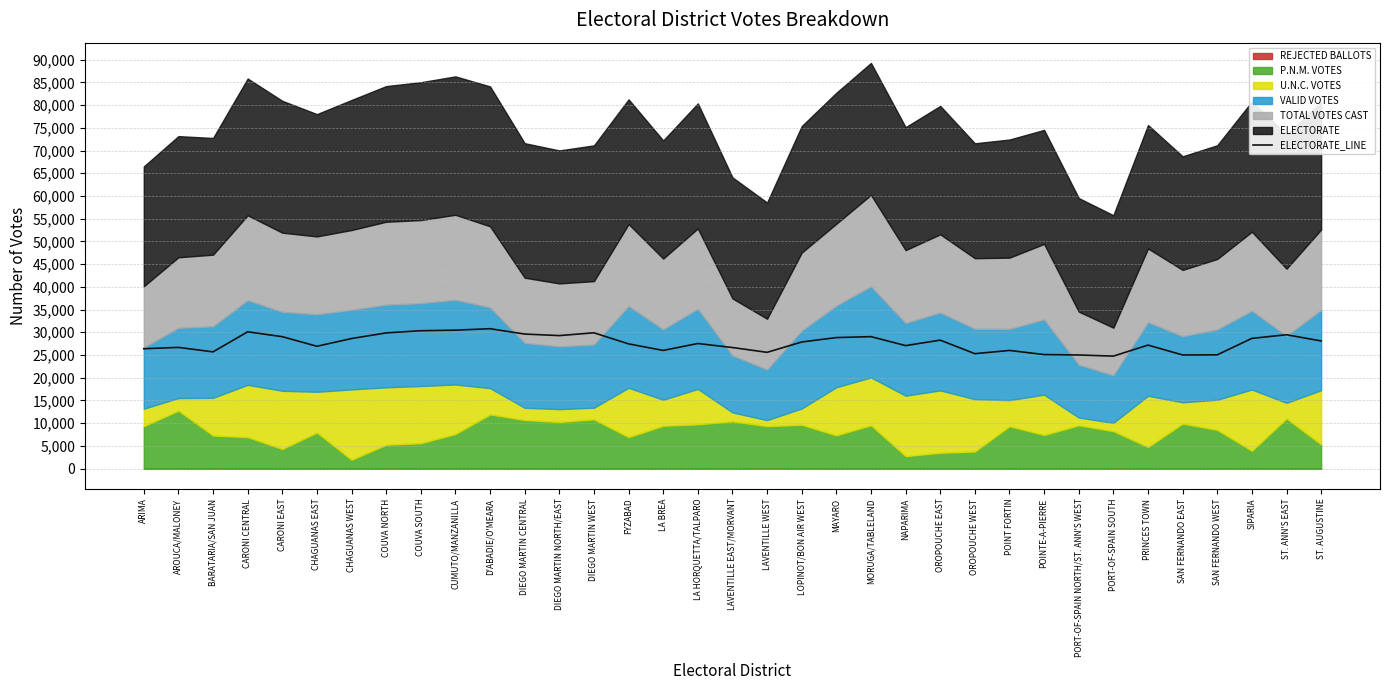

The value of ELECTORATE_LINE at SAN FERNANDO WEST is 25035. True or false?

True